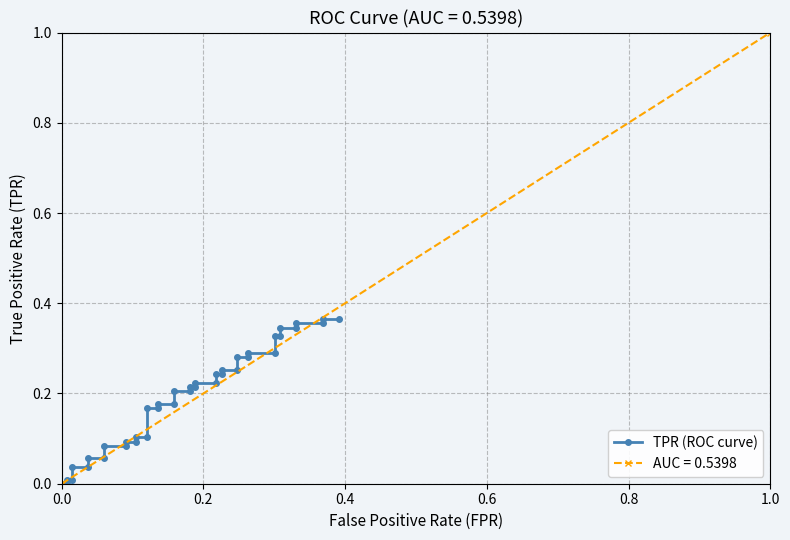

What is the average value?

0.2